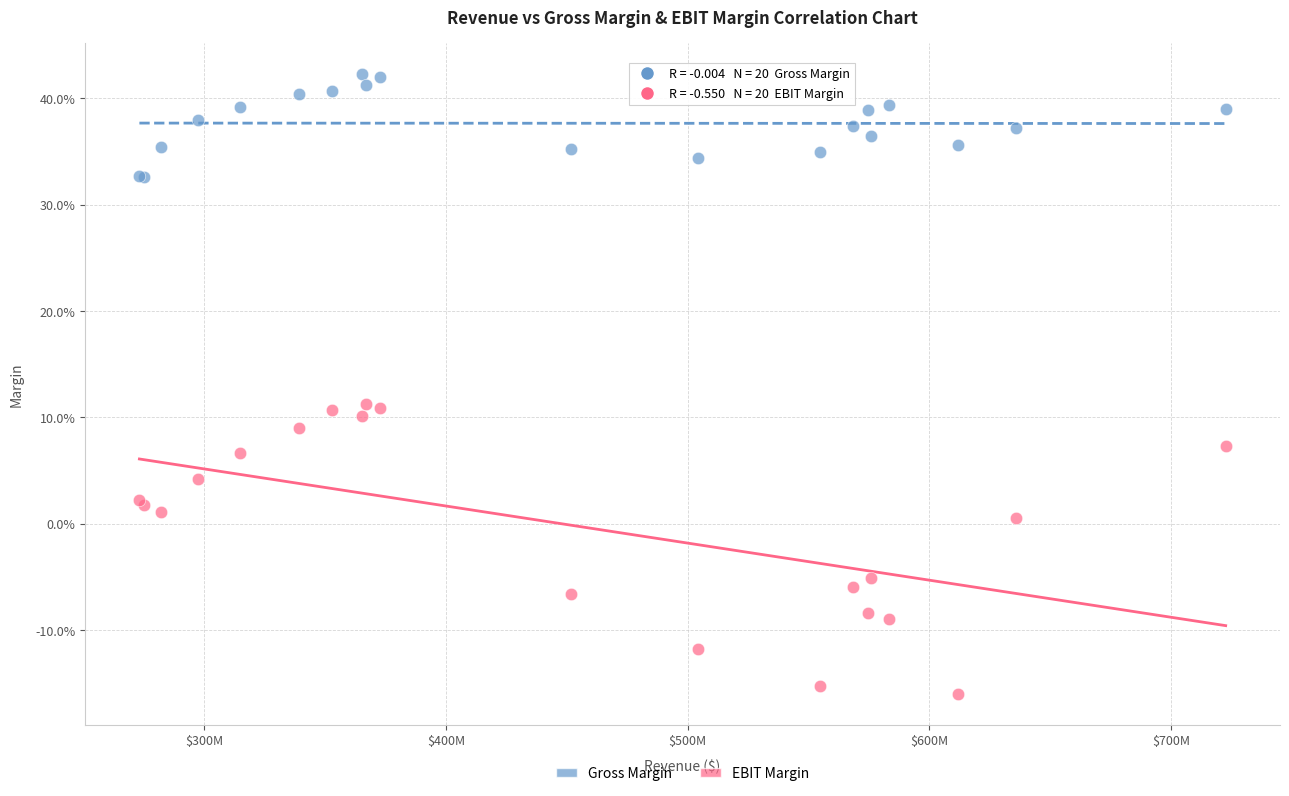

Which series has the widest spread of Y values?

EBIT Margin